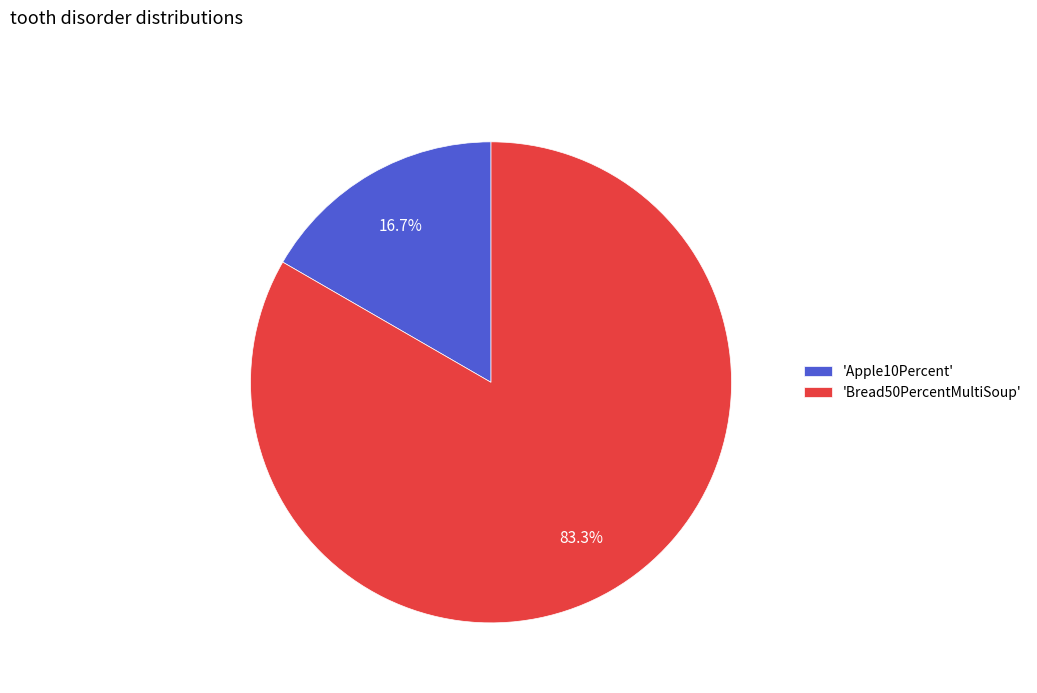

Which slice represents more than half of the pie?

'Bread50PercentMultiSoup'